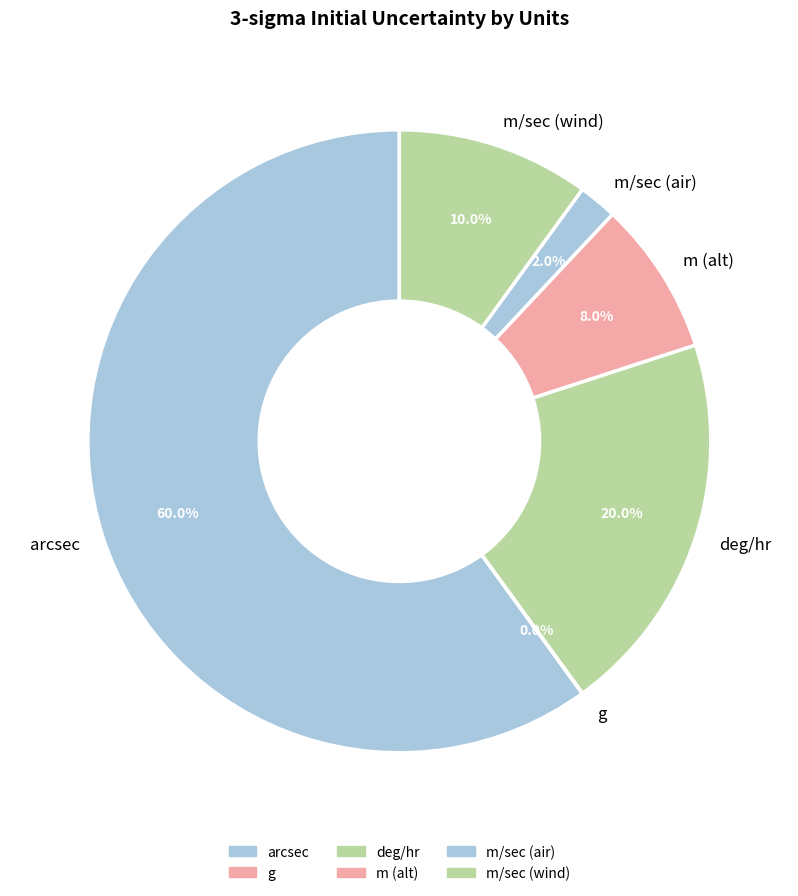

Which slice represents more than half of the pie?

arcsec